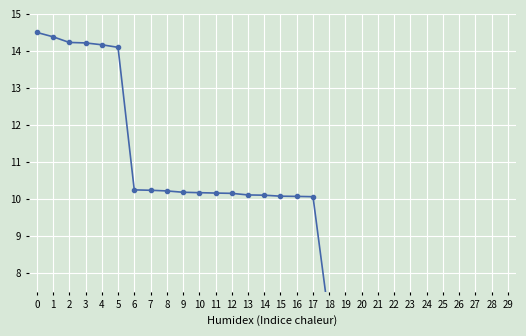

True or false: the data shows 6.9 at 17.

False